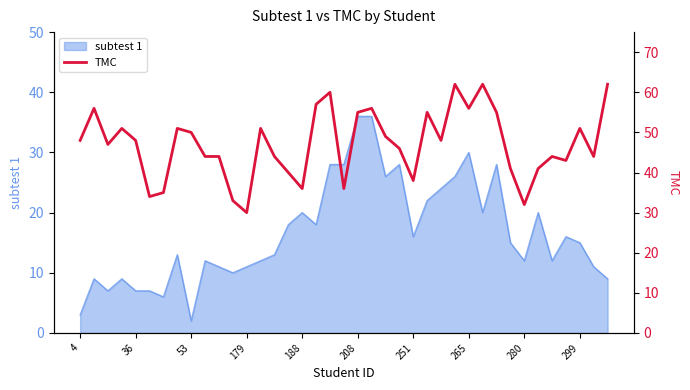

What is the change in value from 30 to 37?

-11